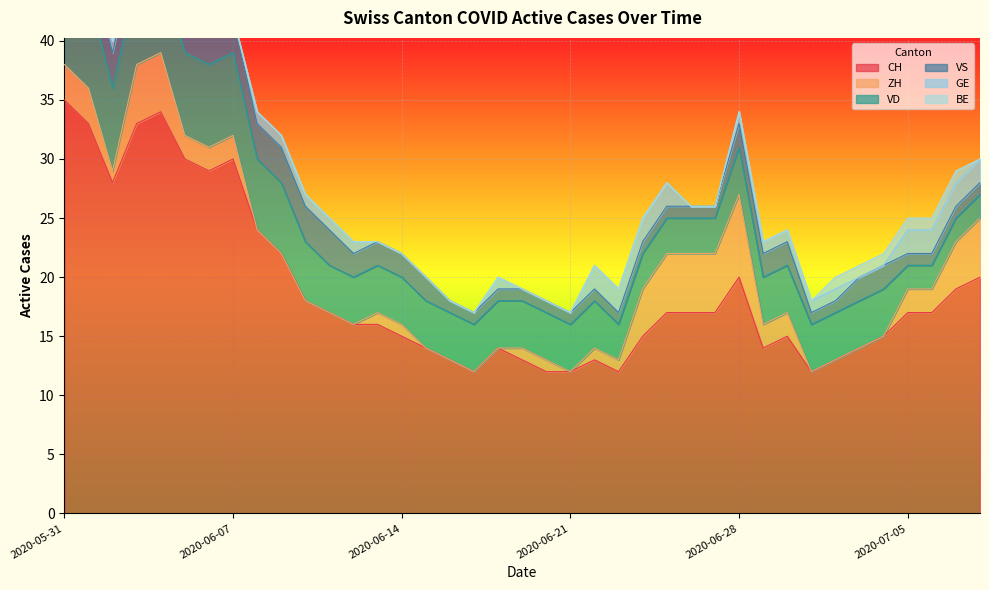

How many lines are shown in the chart?

6